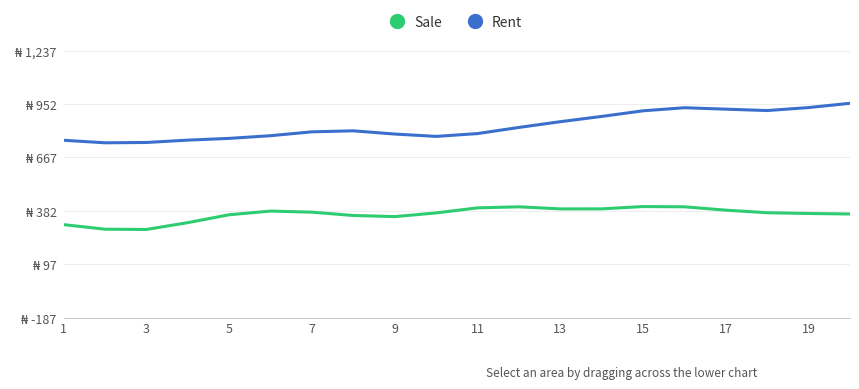

Does the chart display data point markers on the line(s)?

No